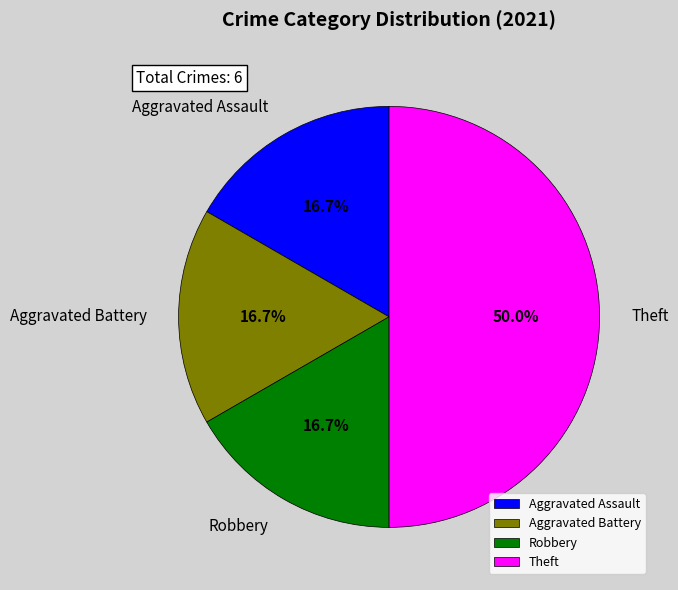

To the nearest percent, what is the combined percentage of Theft and Aggravated Assault?

67%